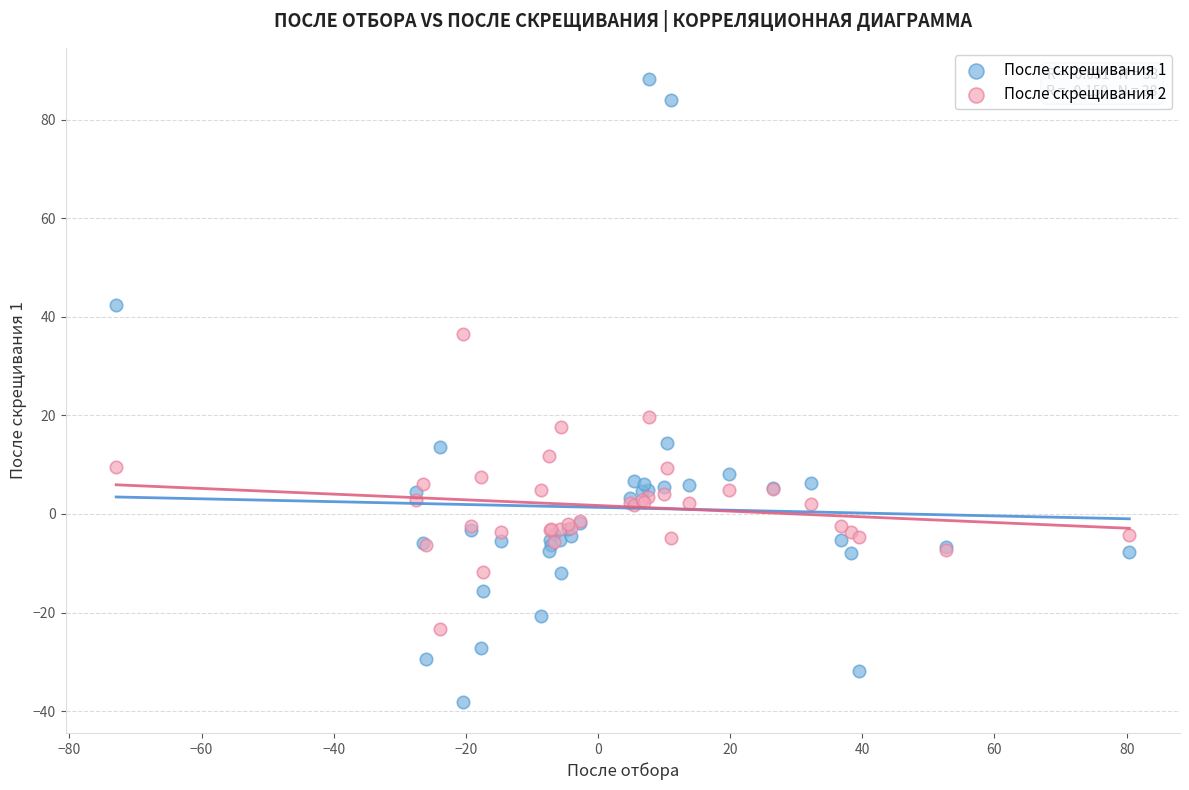

Which series contains the highest Y value?

После скрещивания 1